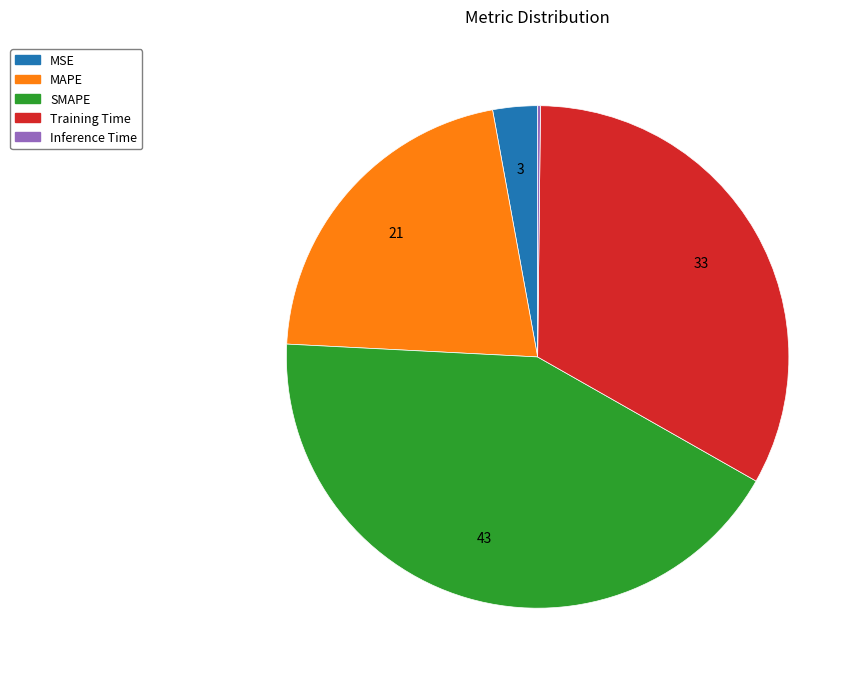

Between SMAPE and MSE, which is larger?

SMAPE